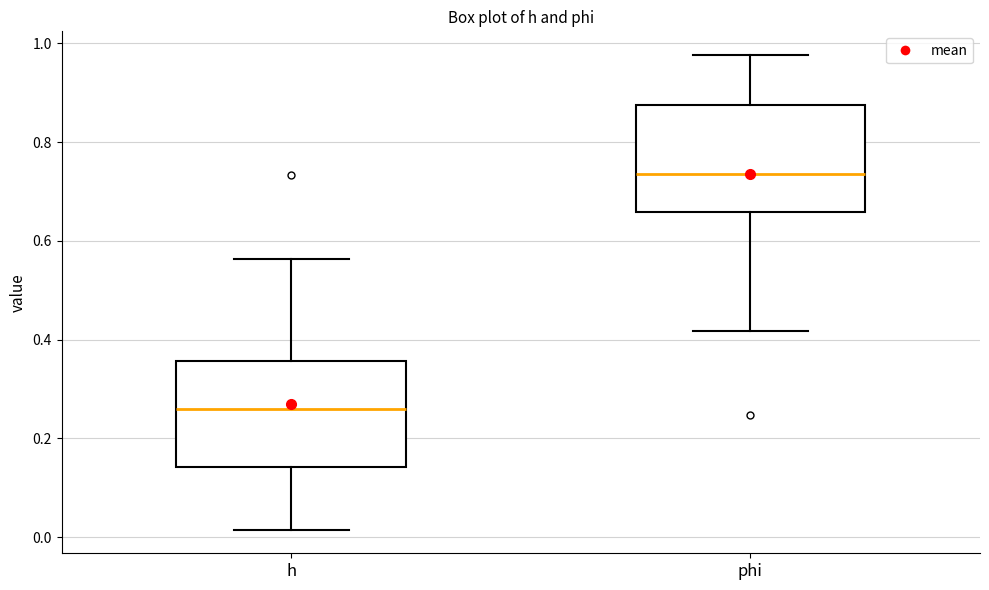

Which box has the lowest median line?

h